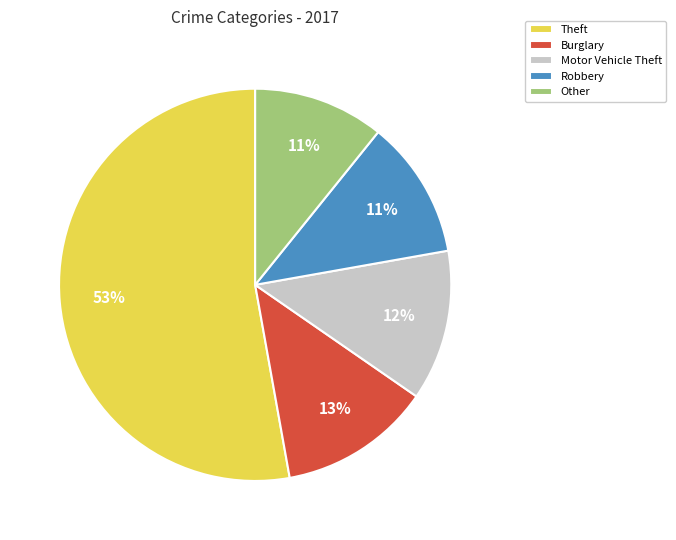

Count the number of slices in the pie.

5